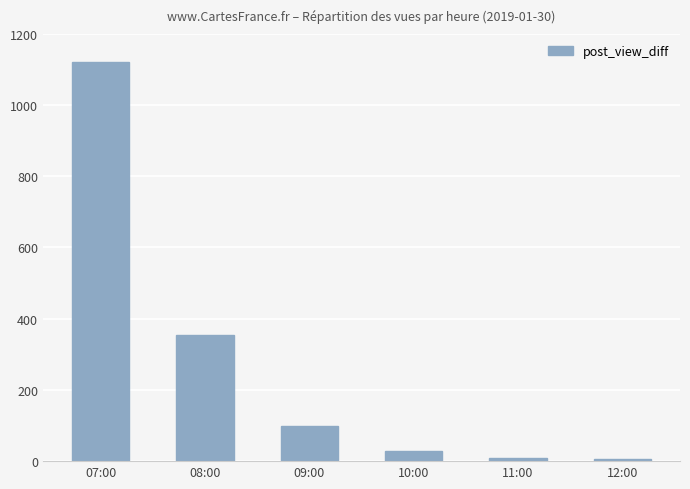

What is the difference between the maximum and second lowest values?

1112